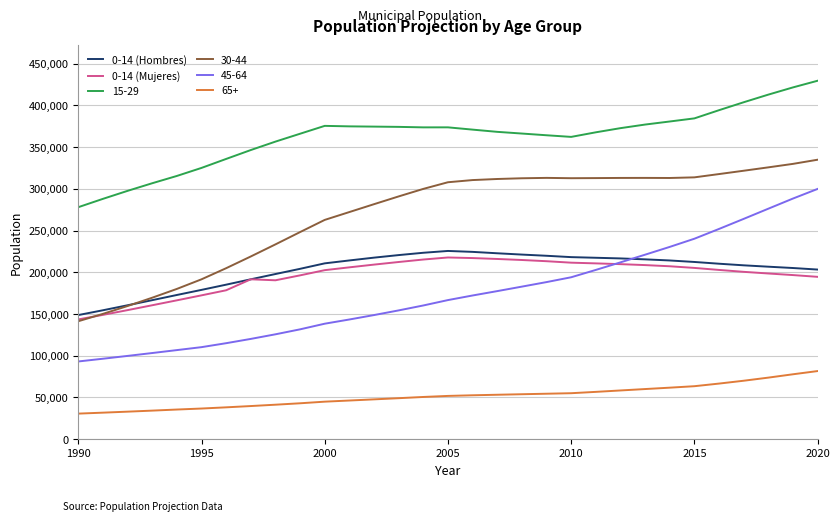

What is the greatest value displayed?

429516